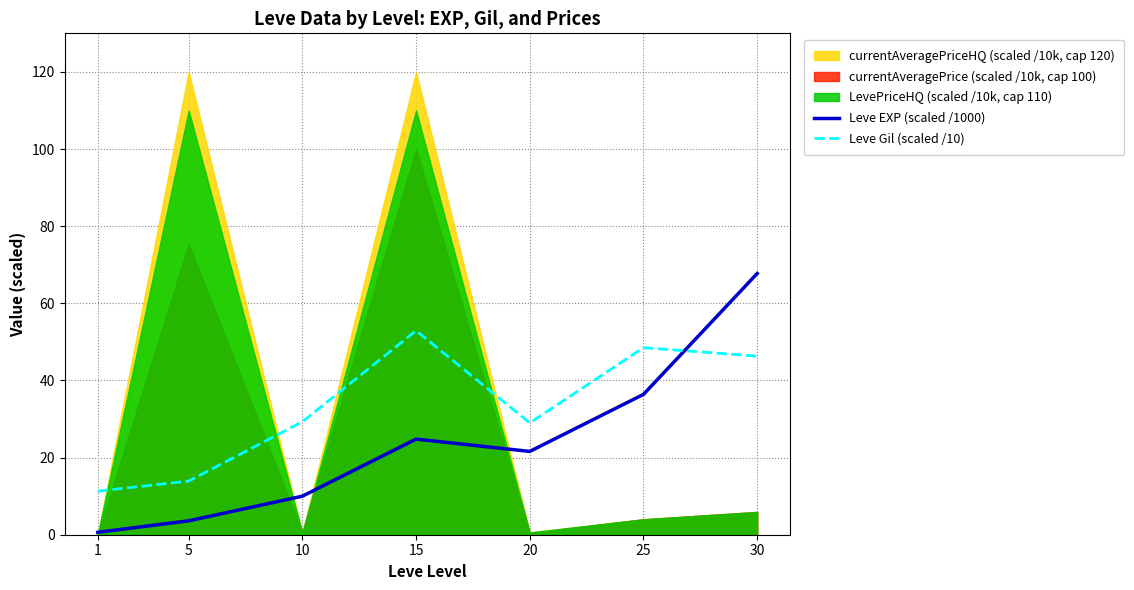

Is it true that Leve Gil (scaled /10) equals 48.5 at 25?

True